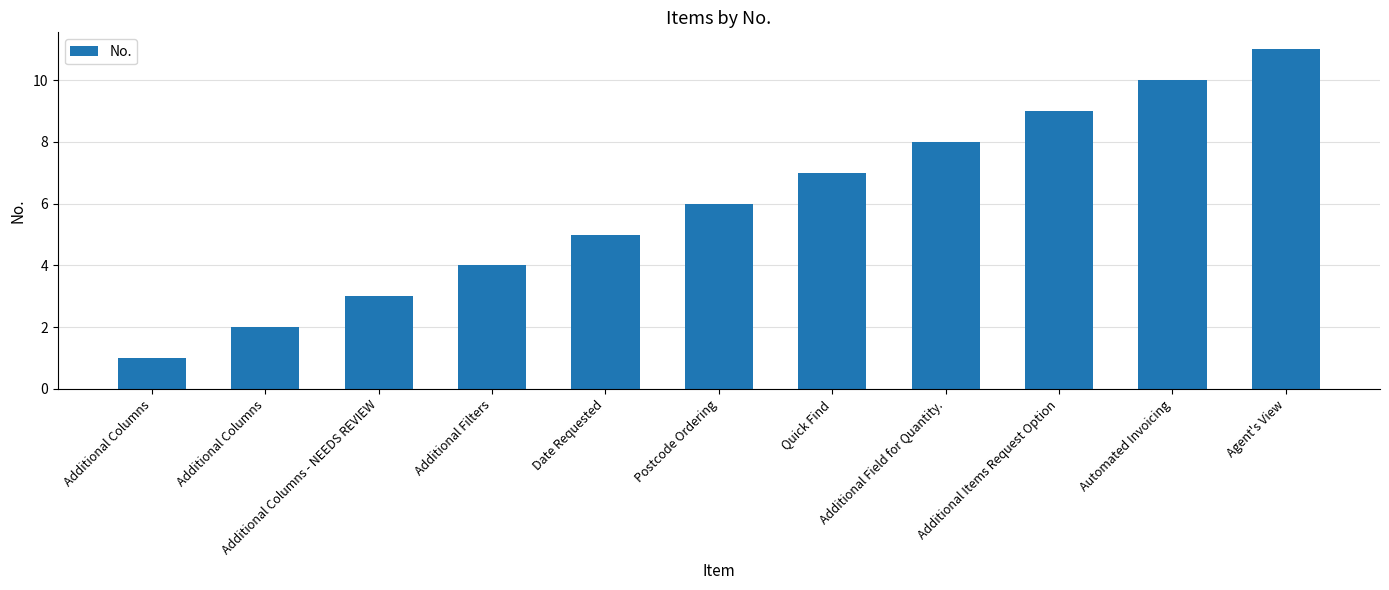

What is the maximum value shown in the chart?

11